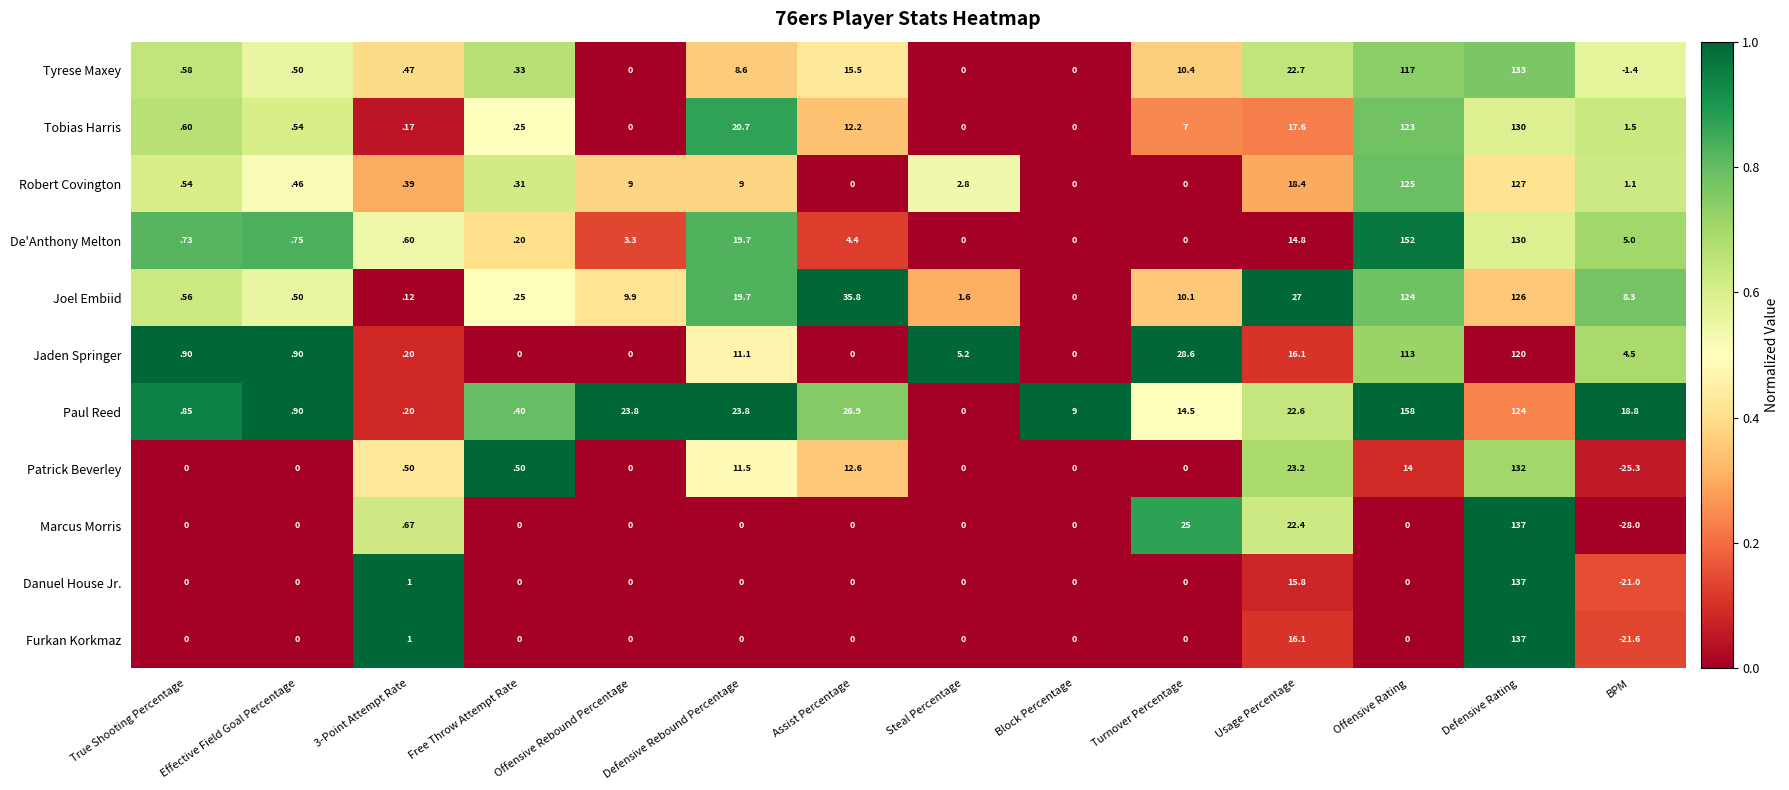

At which category is the sum across all series the highest?

Defensive Rating